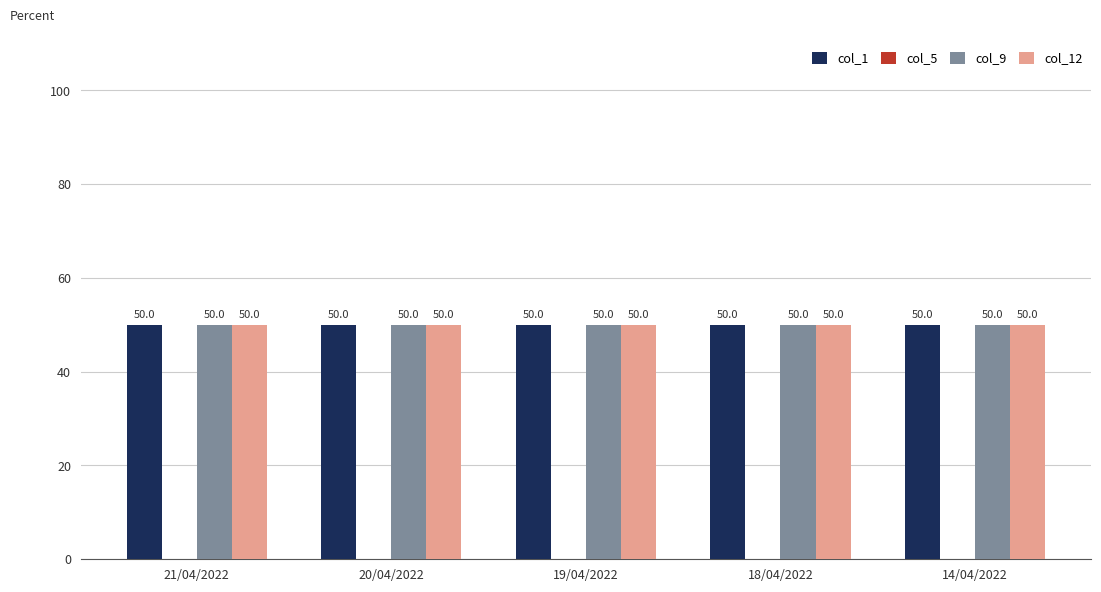

Which has a higher value, 21/04/2022 or 18/04/2022?

21/04/2022